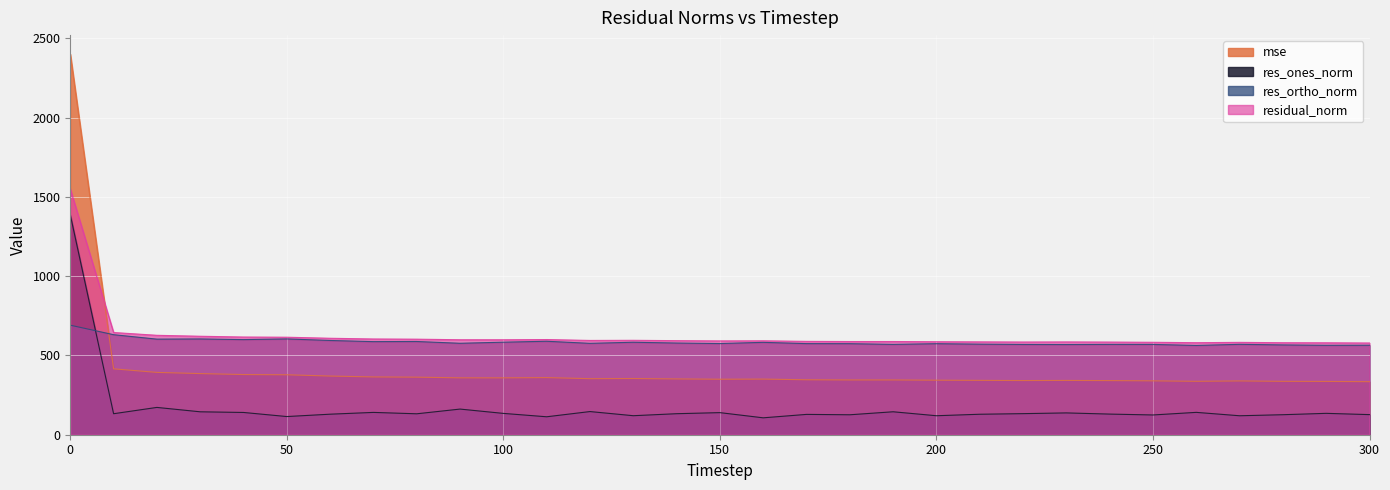

Is it true that res_ones_norm equals 129.5 at 60?

True